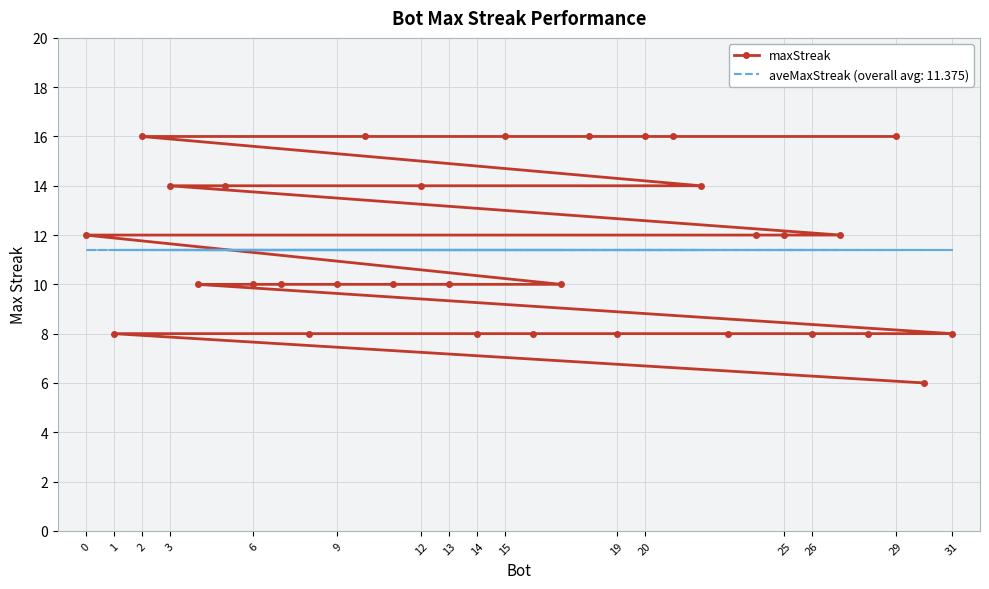

Is it true that the value at 1 is 5?

False